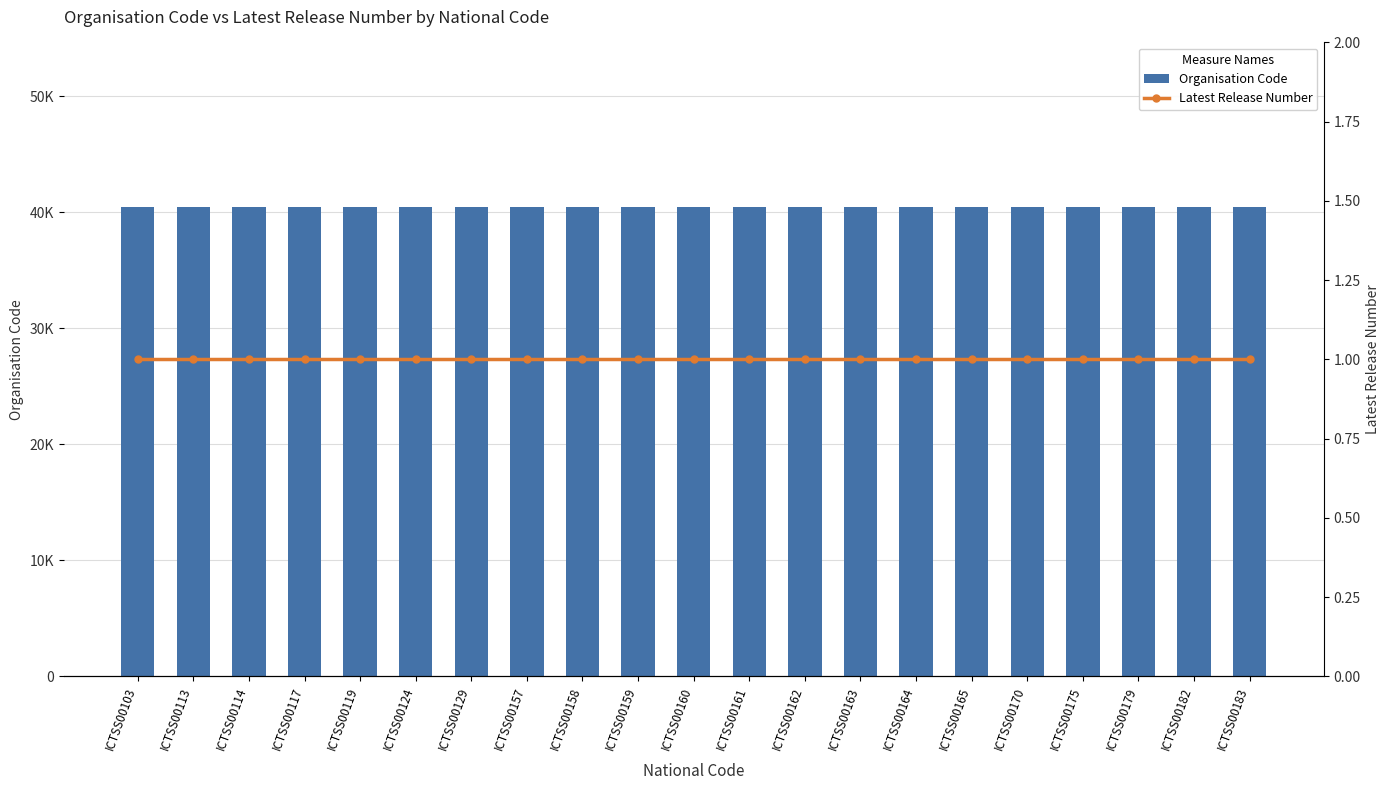

List the series in order of their peak value, lowest first.

Latest Release Number, Organisation Code